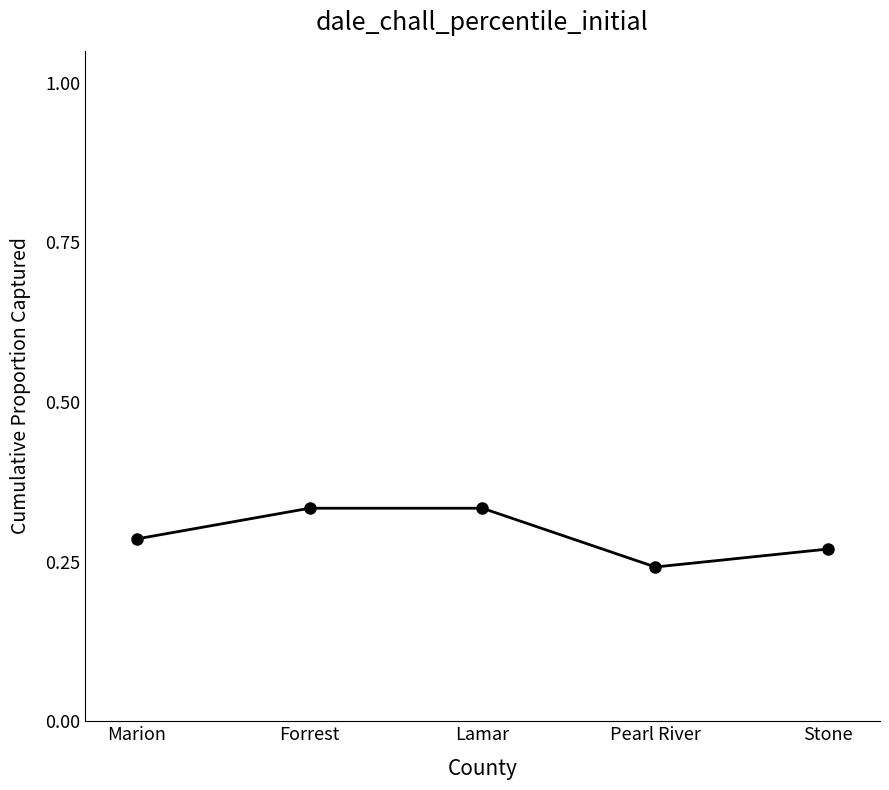

What is the label of the 1st point from the left?

Marion